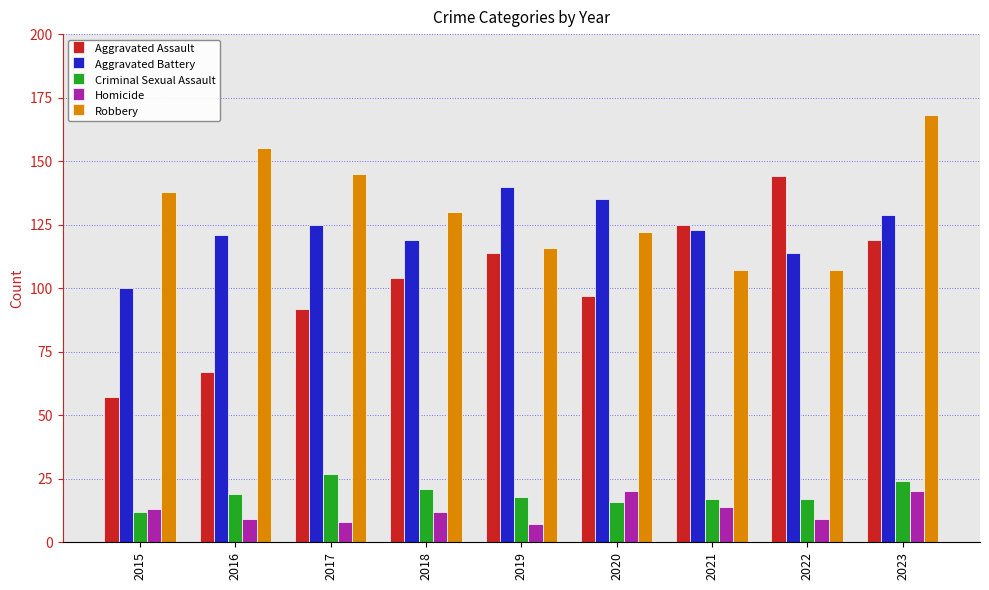

What is the highest value of the Homicide series?

20